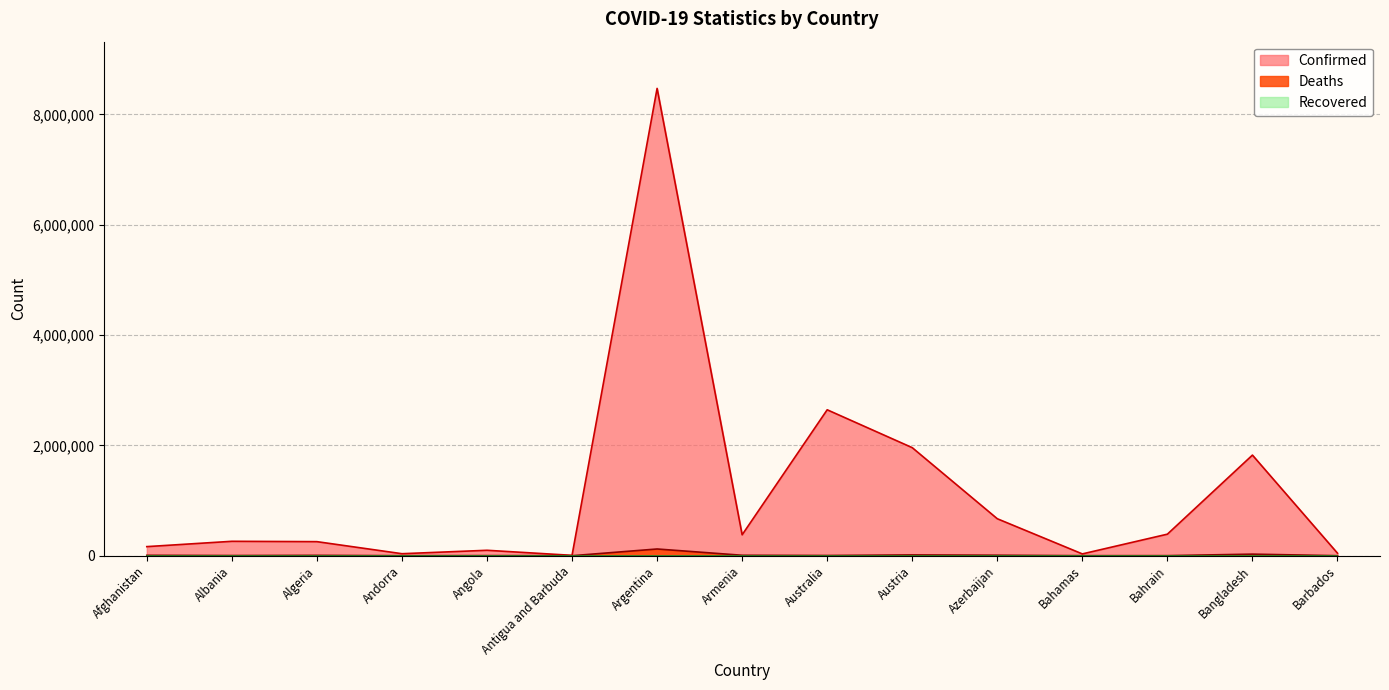

At which category is the sum across all series the highest?

Argentina